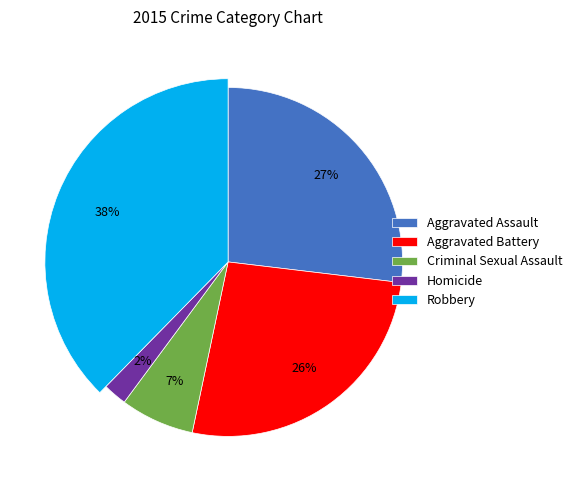

Is it true that Aggravated Battery is 26% of the pie?

True